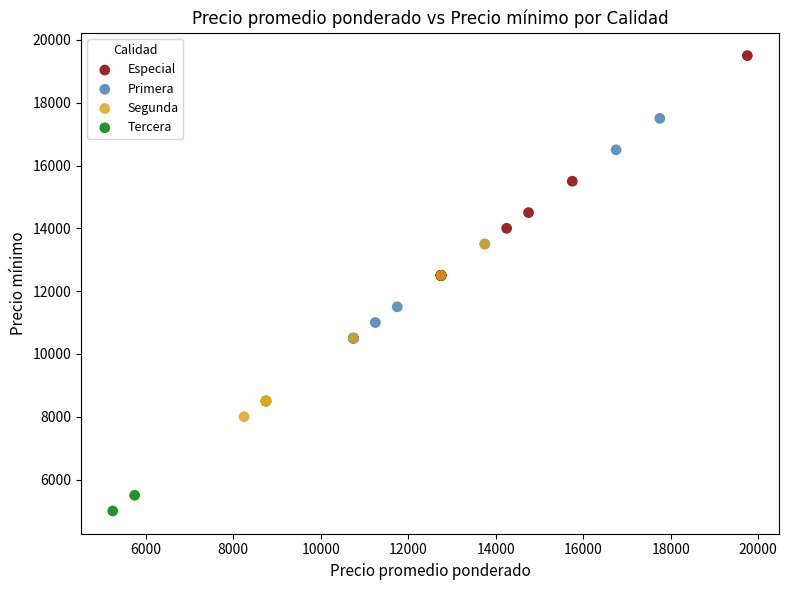

Which series reaches the minimum Y coordinate?

Tercera